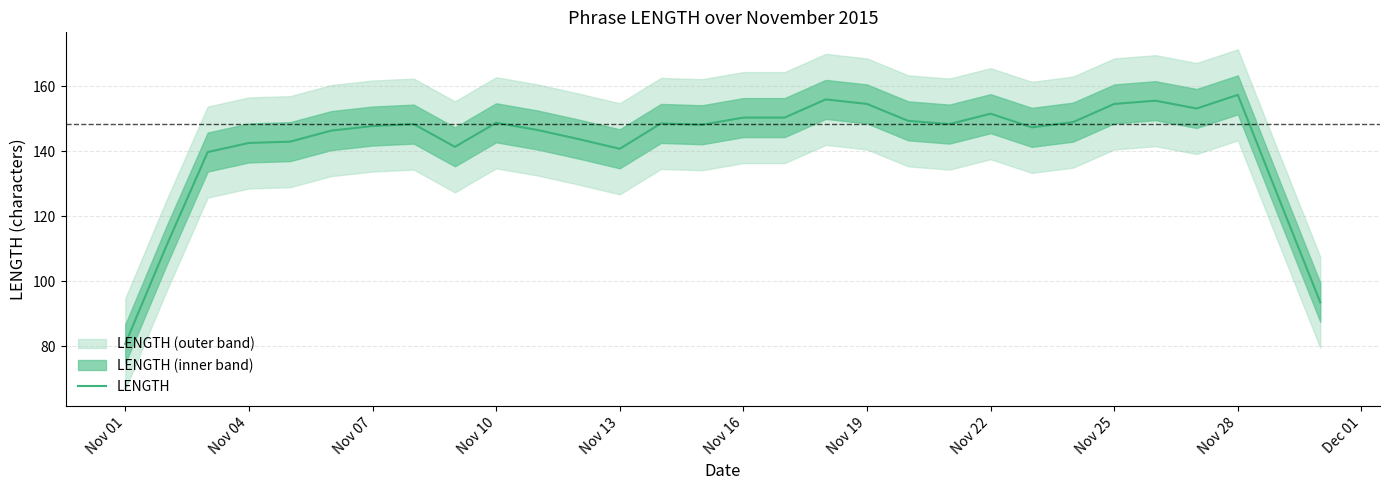

The LENGTH series shows 154.6 at Nov 19. True or false?

True